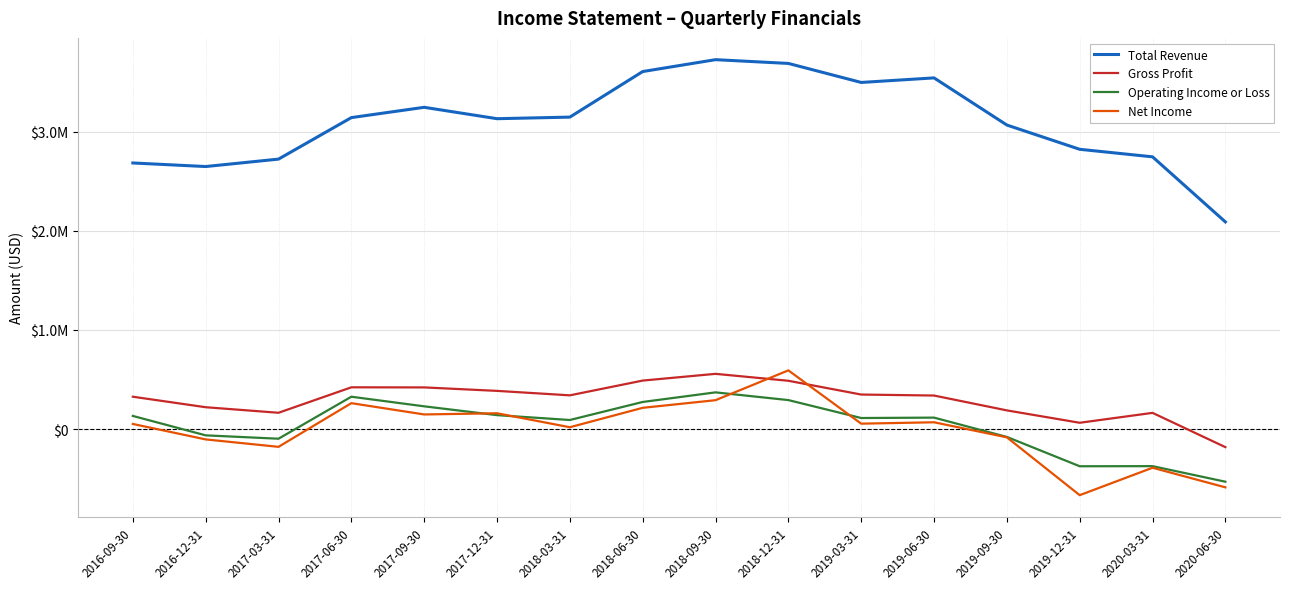

What value does the Net Income series have at 2018-03-31, to the nearest 100?

18000